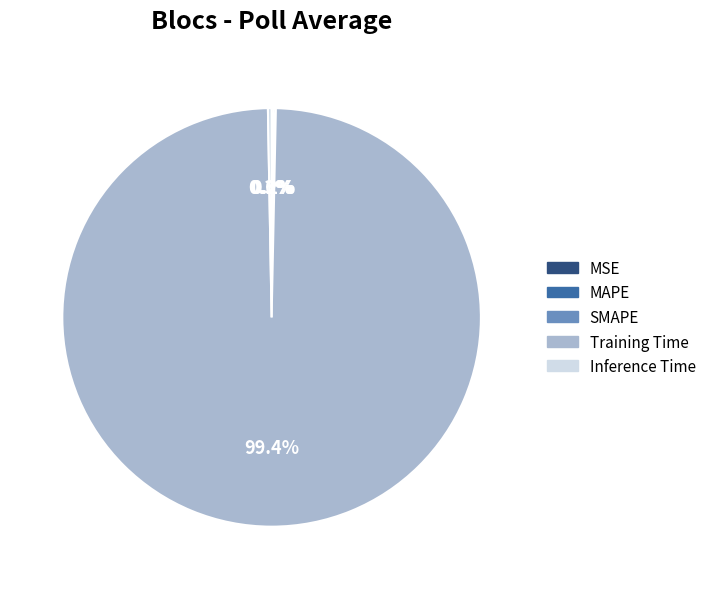

Which slice is the largest?

Training Time